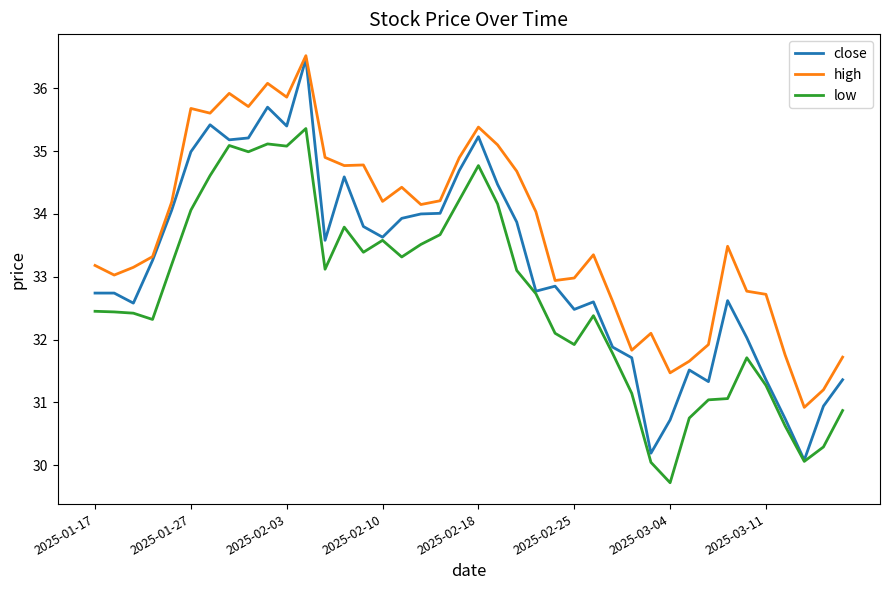

Count the number of data series in this chart.

3